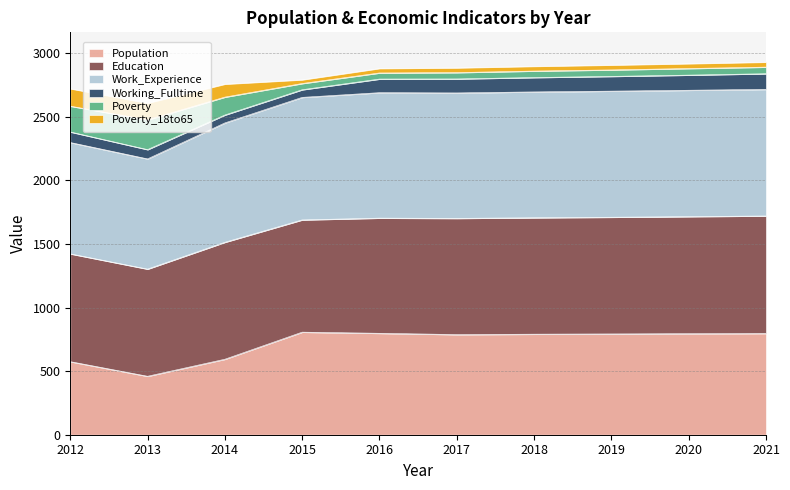

What is the maximum value for Population?

807